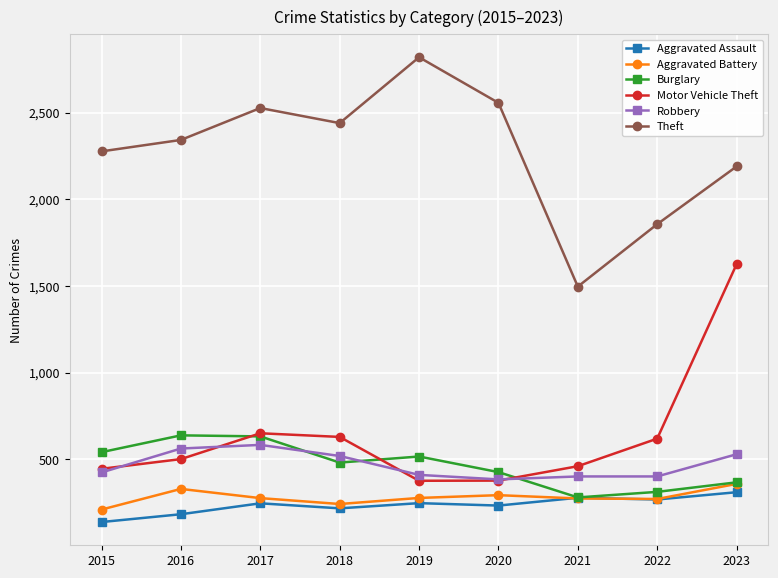

What is the total value across all series at 2018?

4533